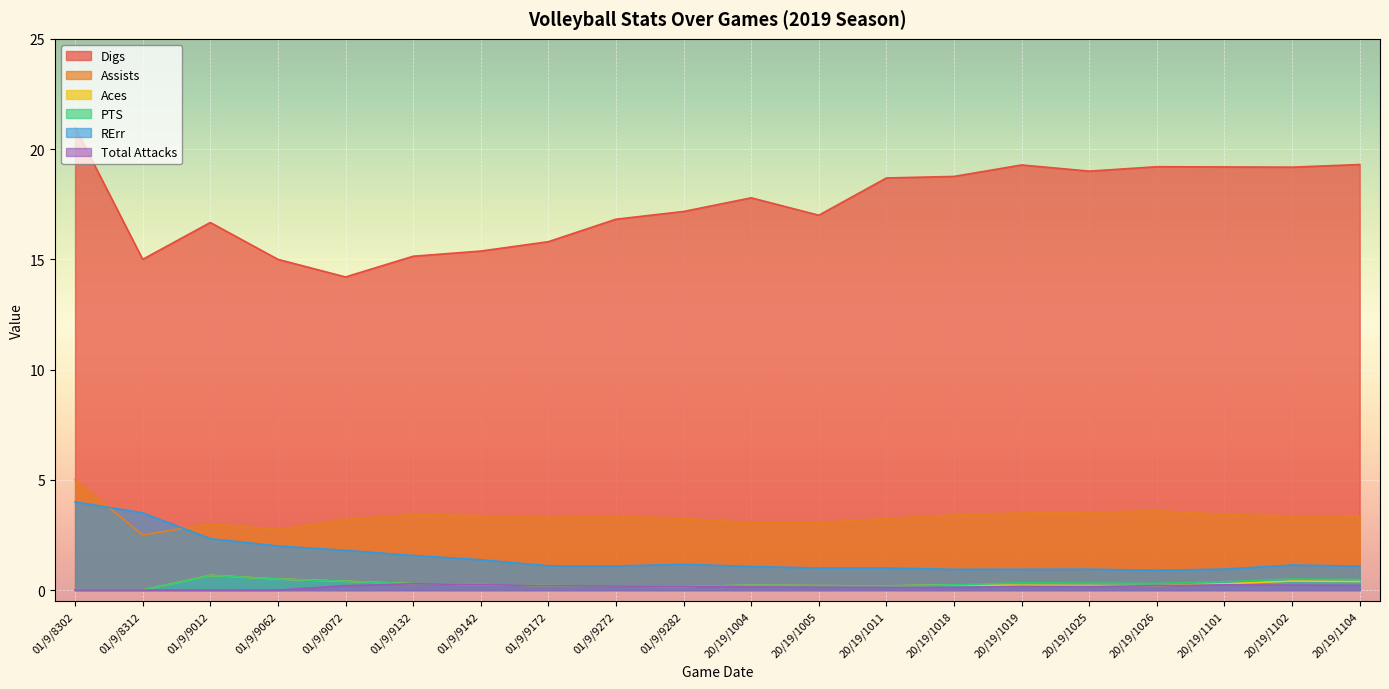

What is the maximum value for Assists?

5.0